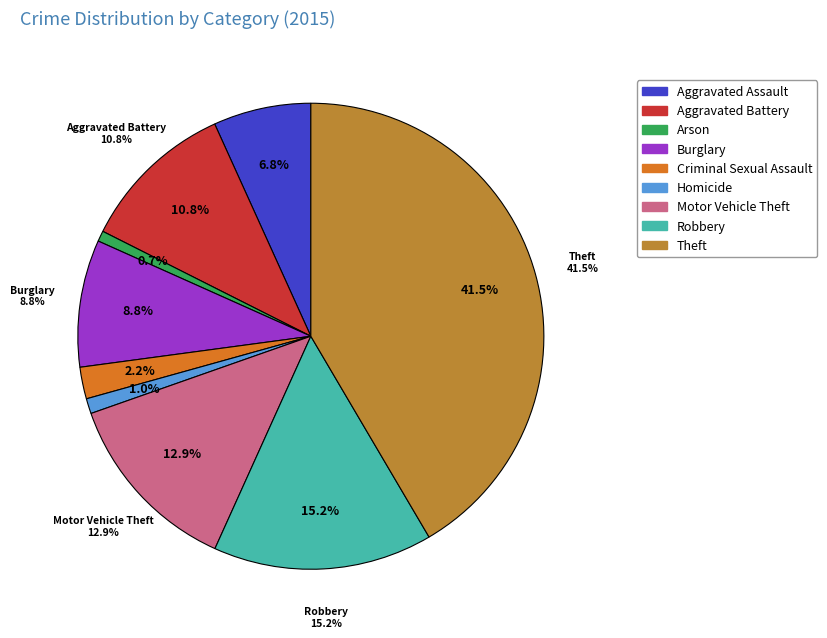

What is the largest slice in the pie chart?

Theft